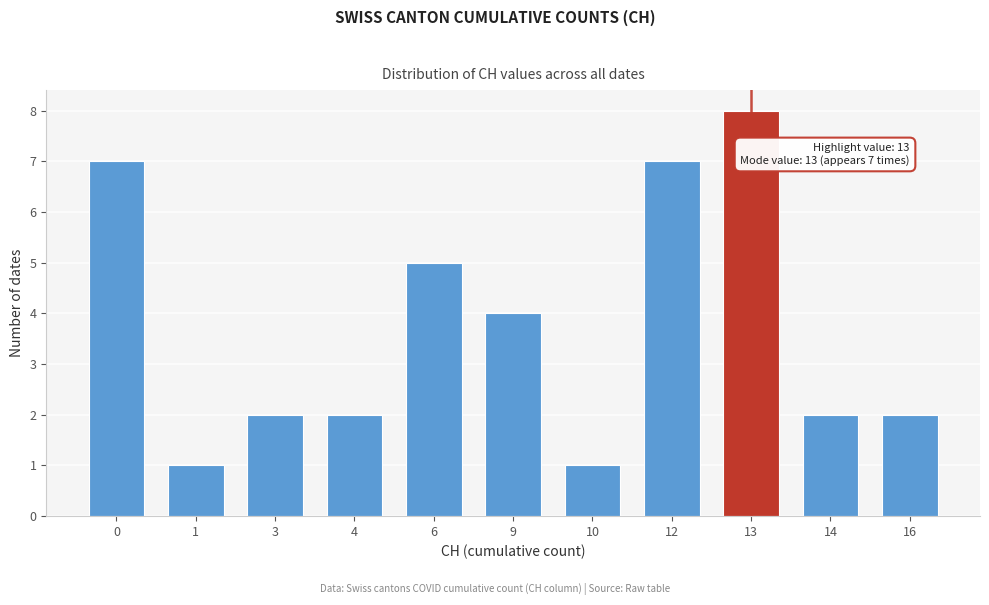

Reading right to left, list all the values displayed in this chart.

16=2	14=2	13=8	12=7	10=1	9=4	6=5	4=2	3=2	1=1	0=7